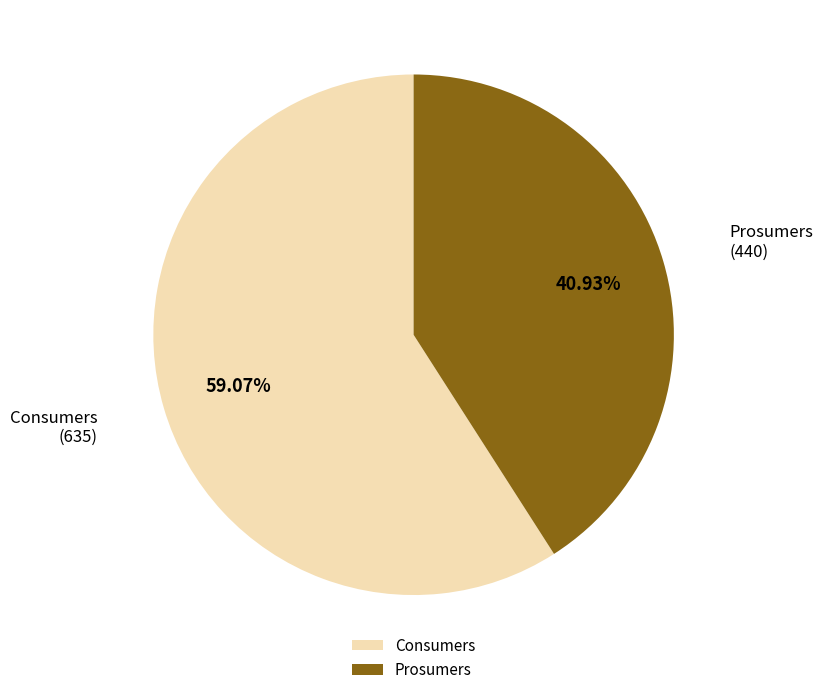

To the nearest percent, what is the combined percentage of Prosumers and Consumers?

100%